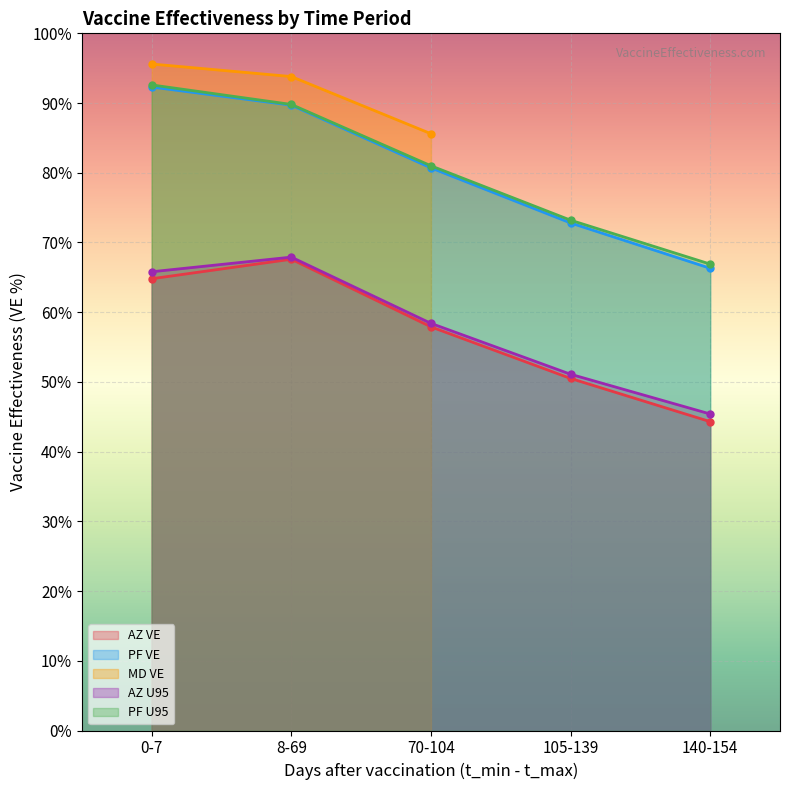

Rank the categories by AZ VE value from highest to lowest.

8-69, 0-7, 70-104, 105-139, 140-154